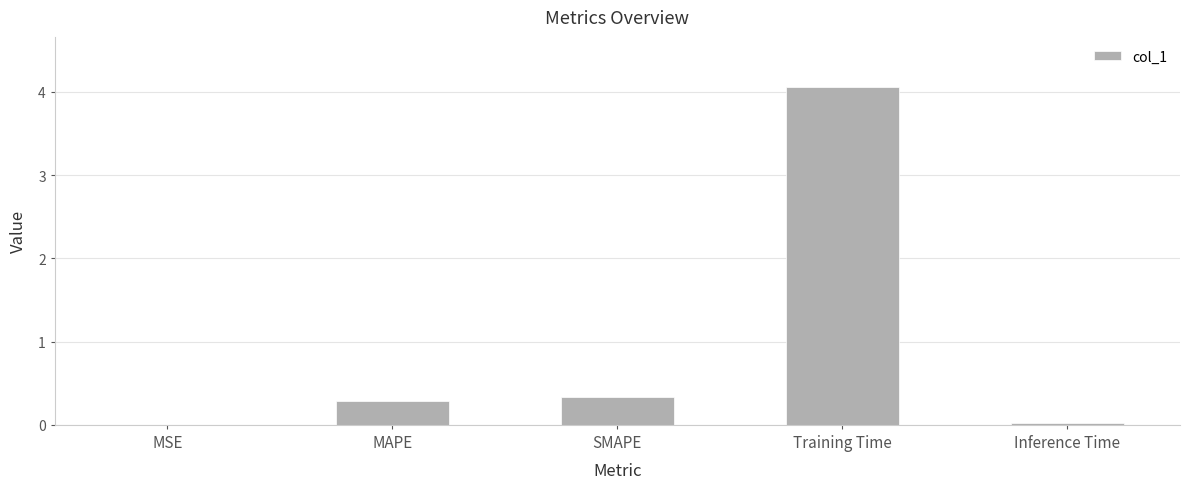

Are the bars horizontal?

No